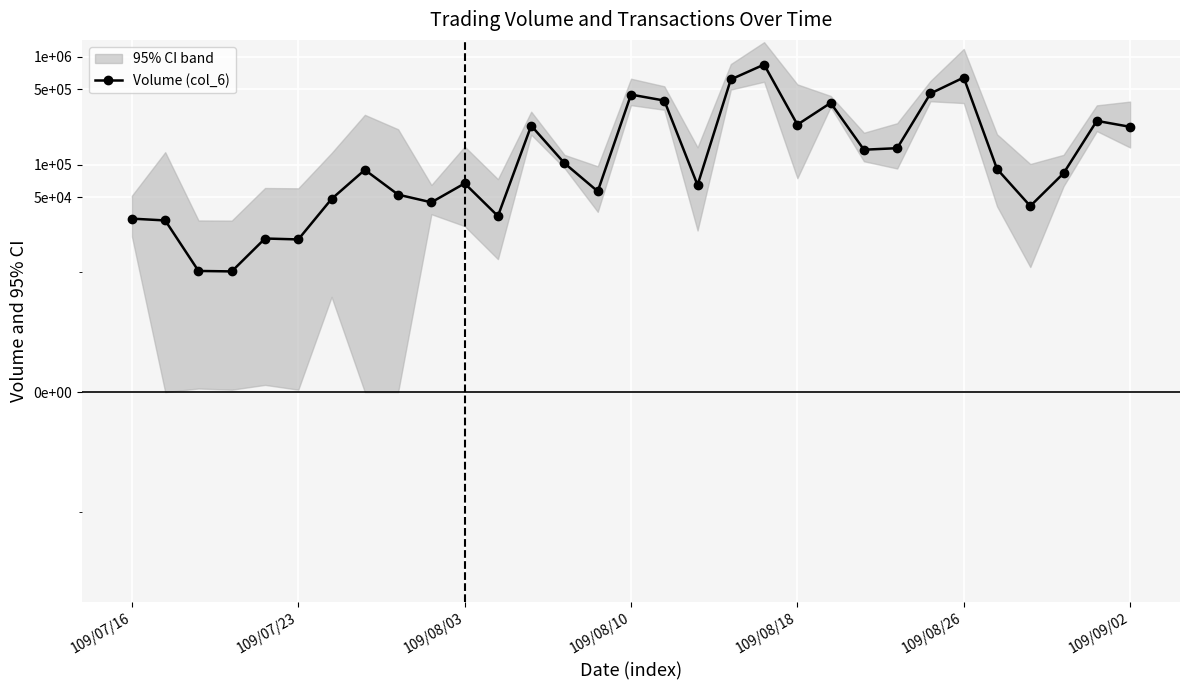

What is the greatest value displayed?

846770